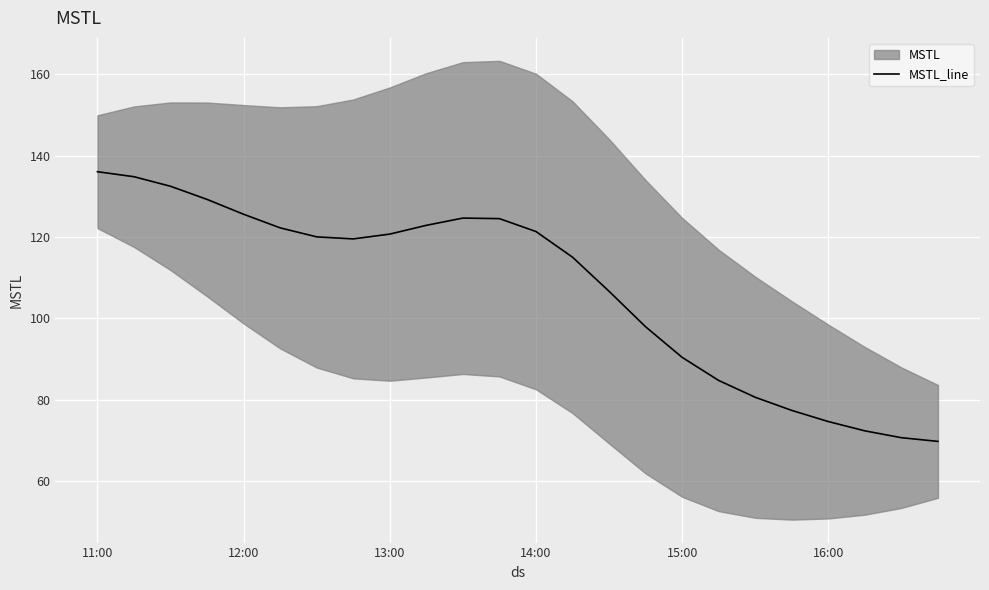

Where is the first local minimum?

7